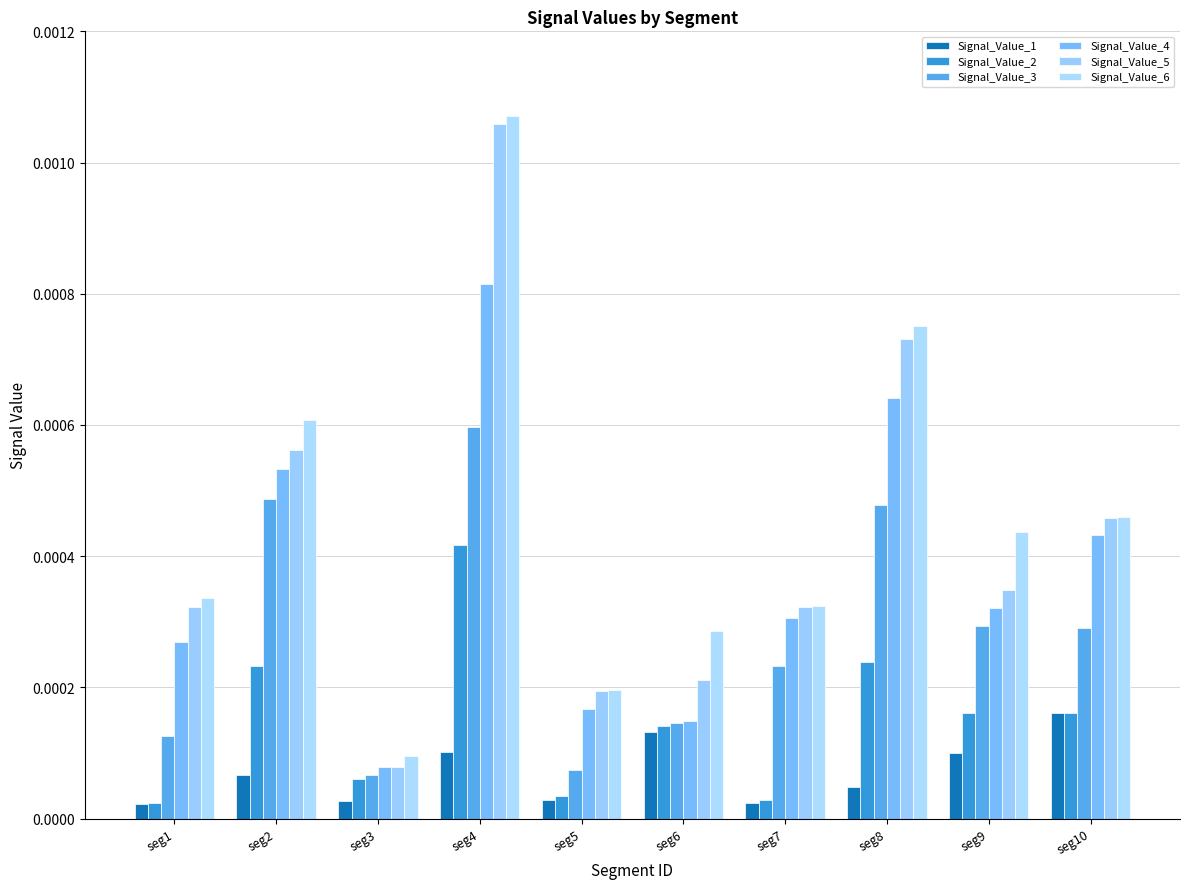

The value of Signal_Value_2 at seg9 is 0.0. True or false?

False